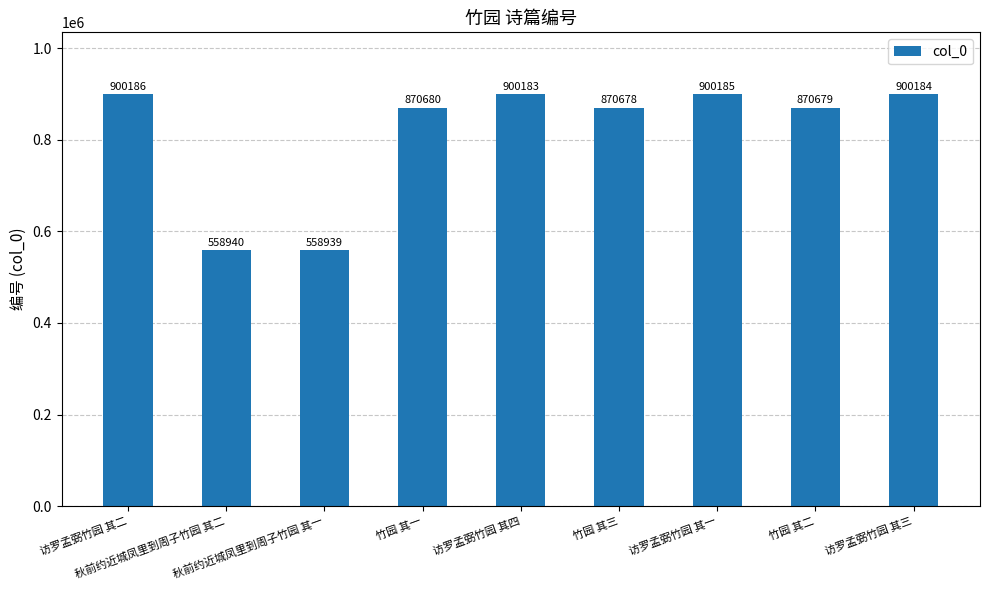

What is the average value?

814517